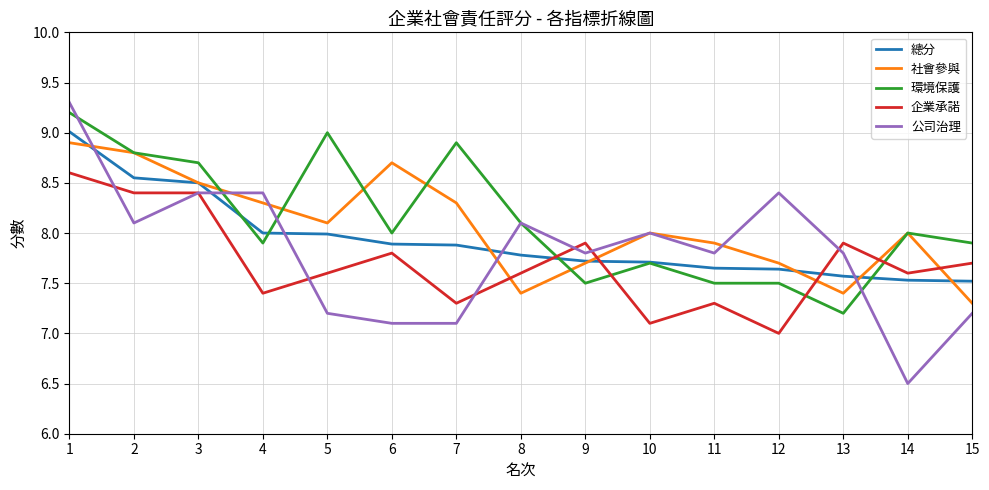

Is the value of 總分 at 12 greater than the value of 社會參與 at 10?

No